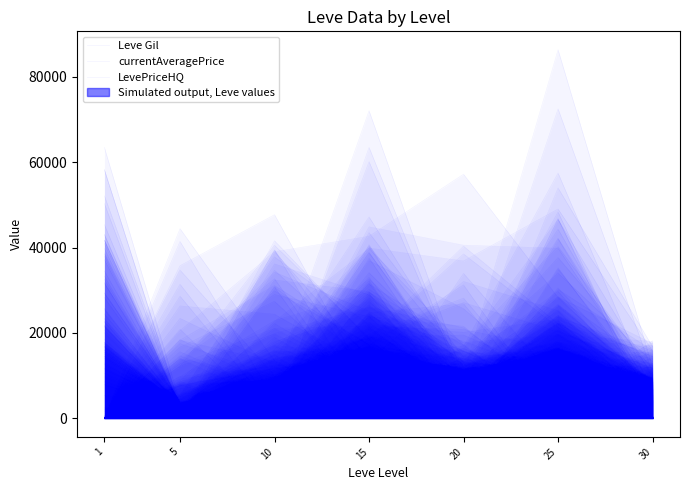

List the labels in order of LevePriceHQ value, smallest first.

1, 5, 30, 10, 20, 25, 15